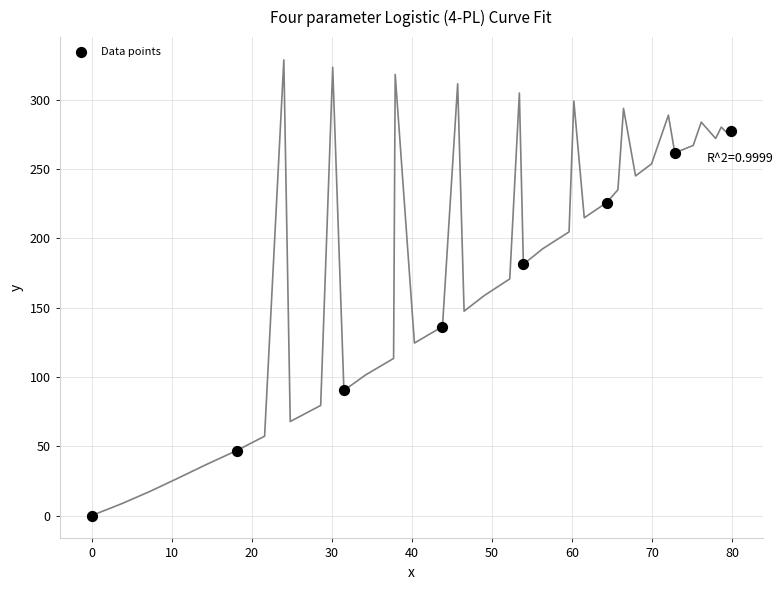

What is the average X value?

45.5